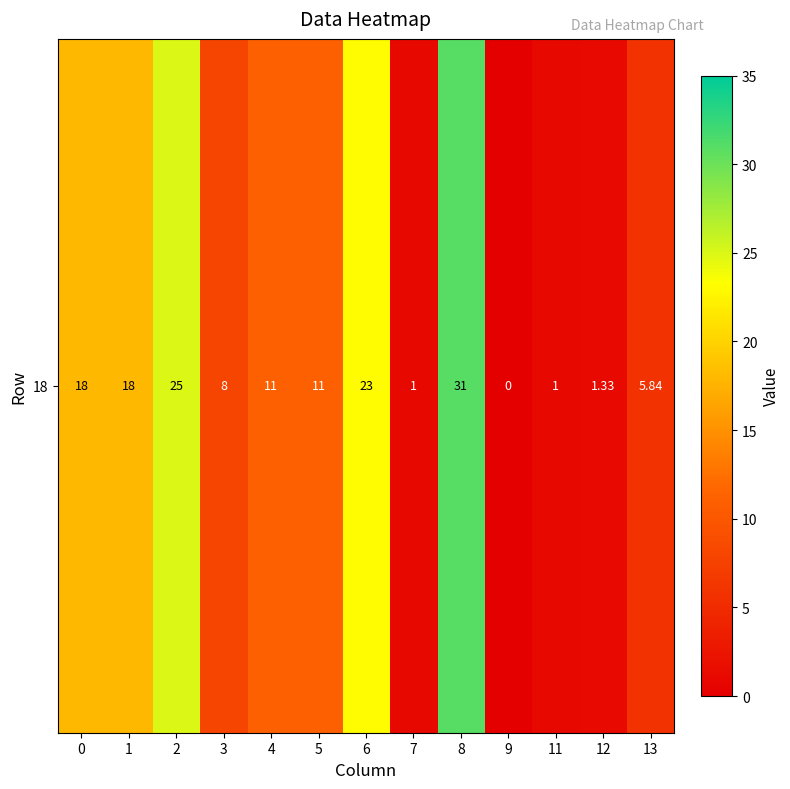

Reading right to left, list all the values displayed in this chart.

5.8	1.3	1.0	0.0	31.0	1.0	23.0	11.0	11.0	8.0	25.0	18.0	18.0